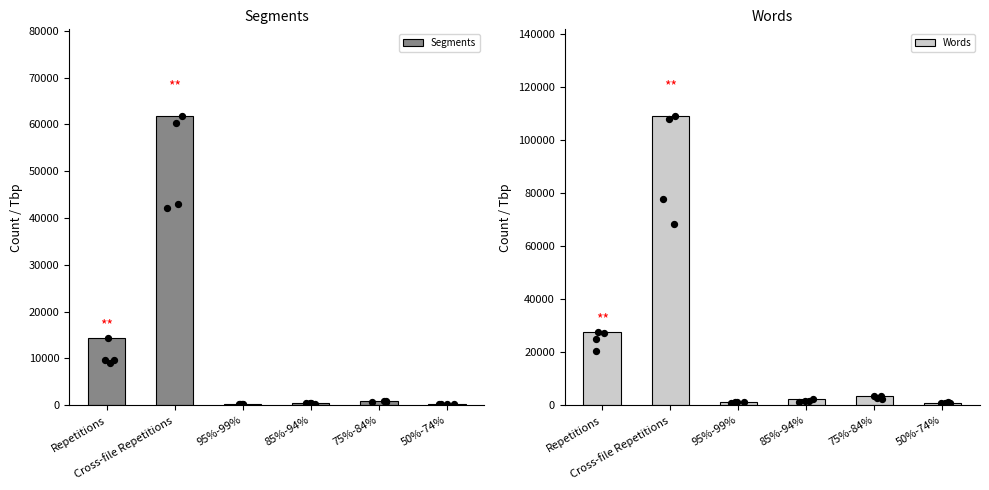

What is the total value across all series at Cross-file Repetitions?

170734